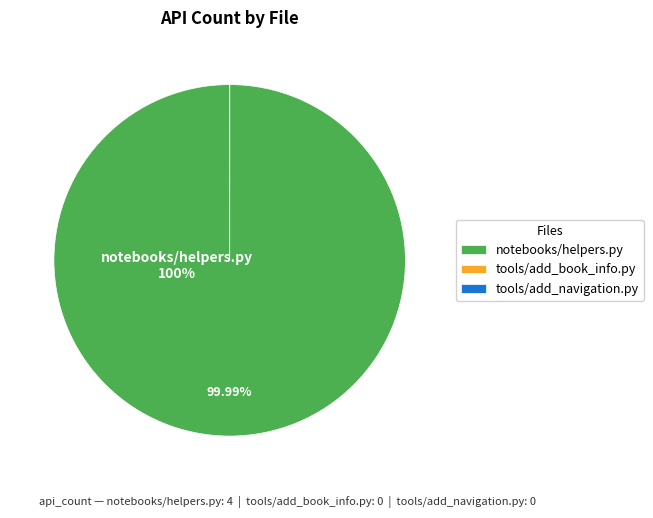

What is the largest slice in the pie chart?

notebooks/helpers.py